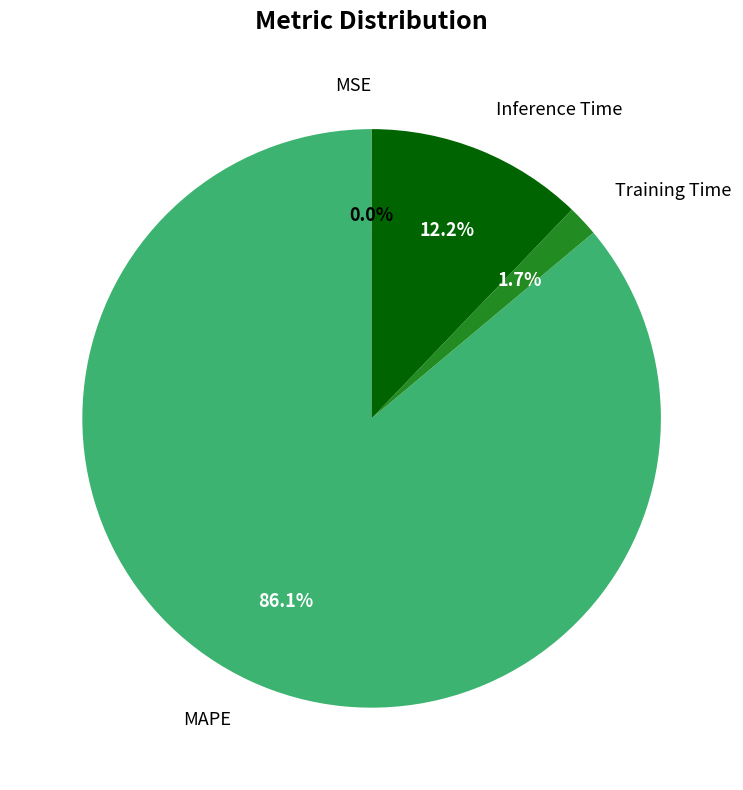

Is there any slice that represents more than half of the pie?

Yes